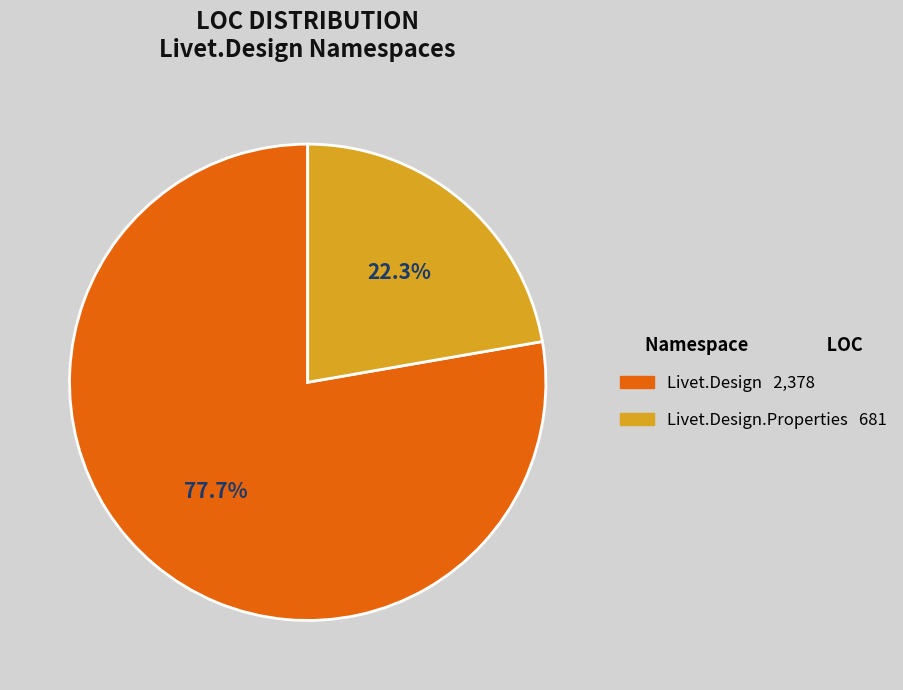

To the nearest percent, what is the difference between the largest and smallest slice percentages?

55%